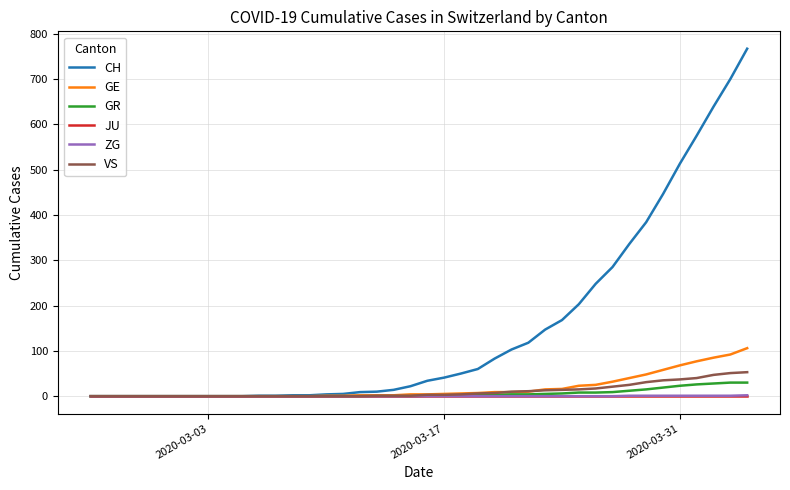

What is the difference between the second highest and second lowest values in the GR series?

30